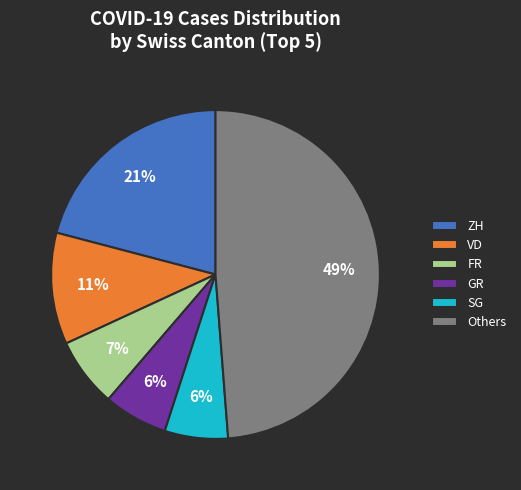

To the nearest percent, what portion does VD represent?

11%